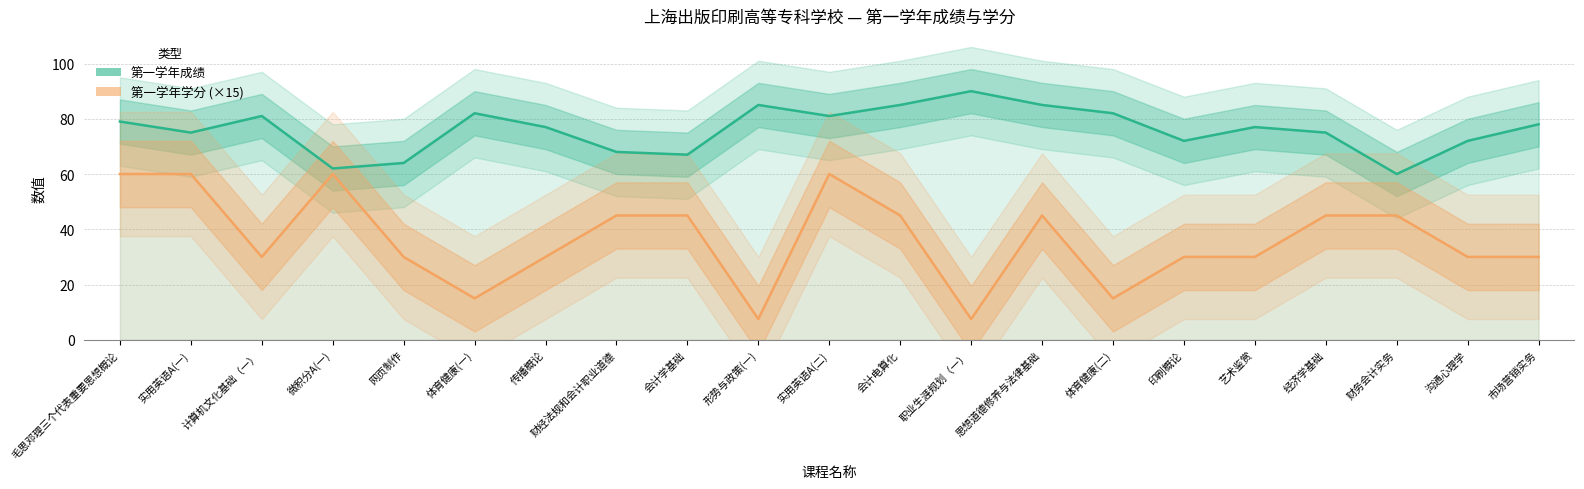

What is the label of the 14th point from the right?

财经法规和会计职业道德